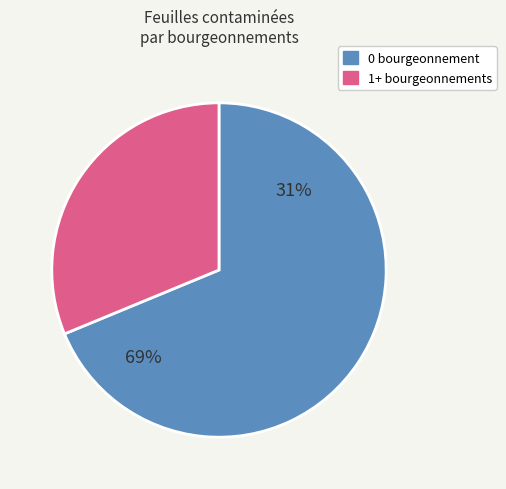

Is 2 the majority of the pie?

No